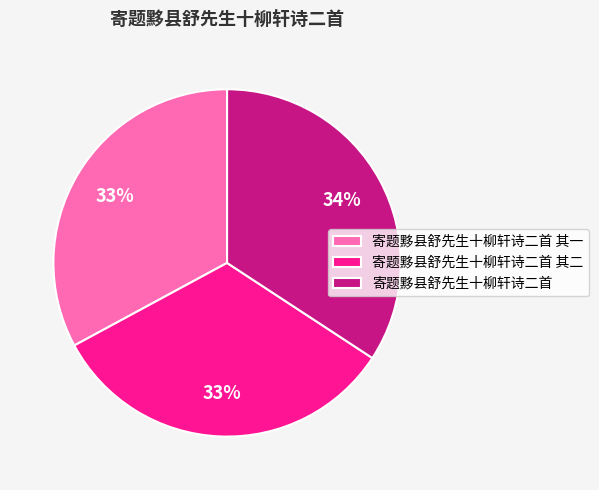

What percentage is the 寄题黟县舒先生十柳轩诗二首 slice, to the nearest percent?

34%